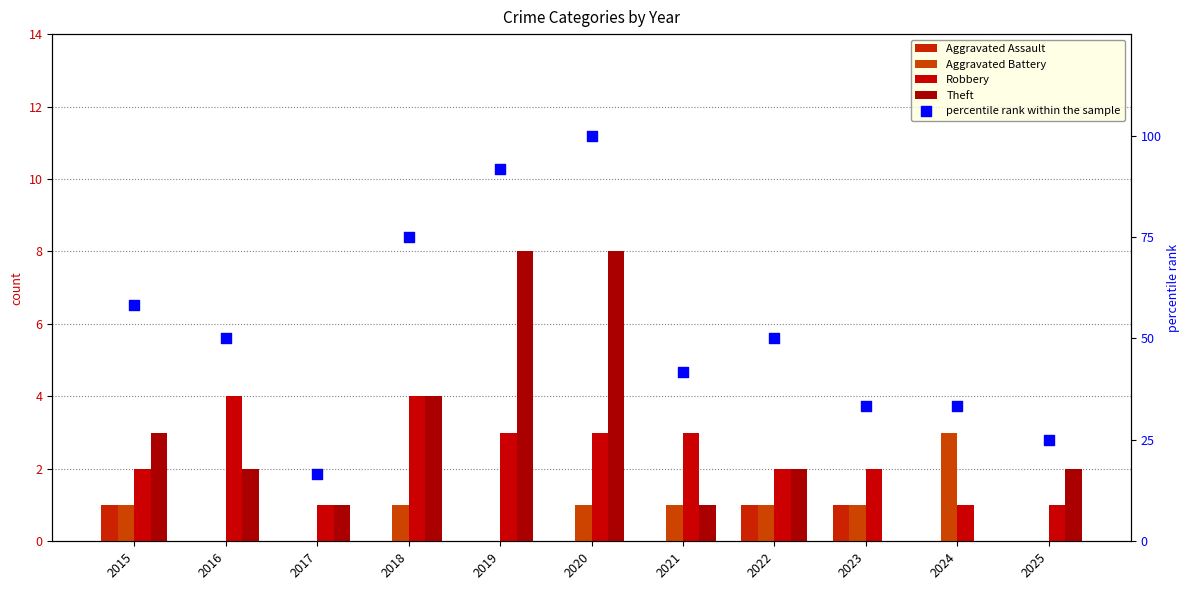

Which series contains the highest Y value?

percentile rank within the sample